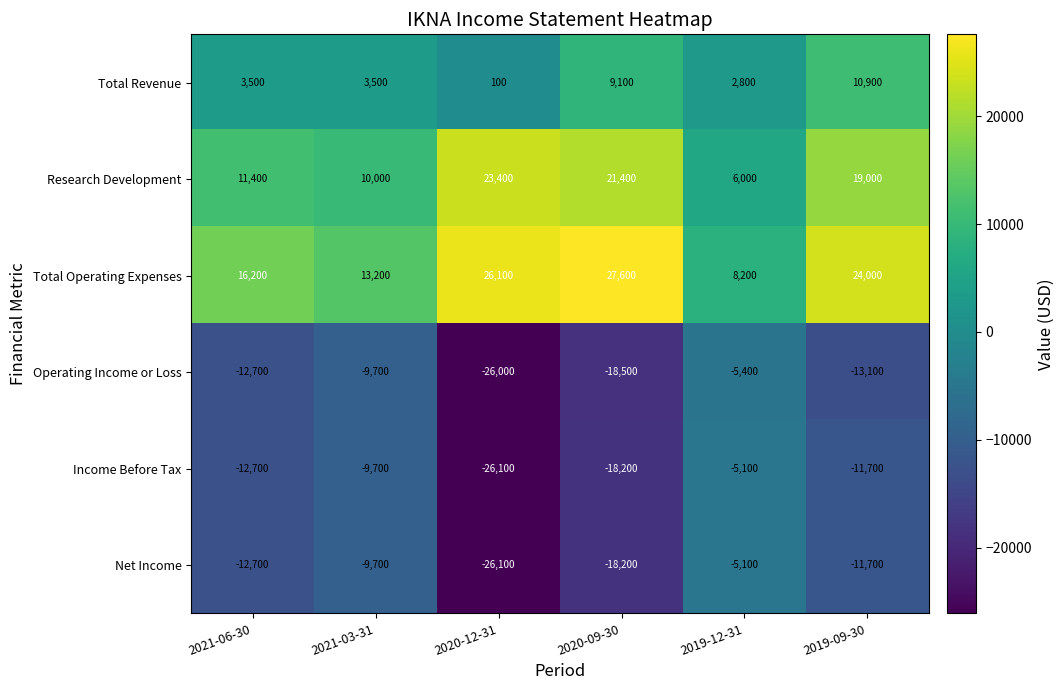

Where is Net Income nearest to the value -15600?

2020-09-30